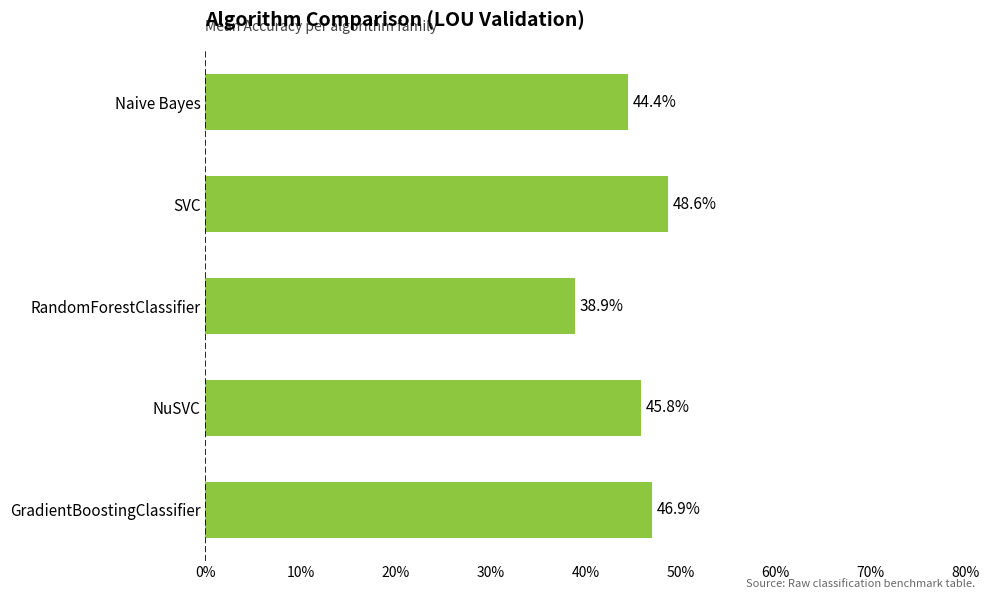

Does the chart contain any negative values?

No